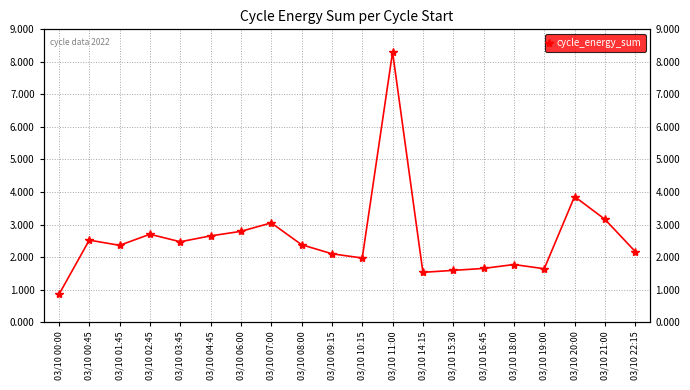

Rank the categories by value from highest to lowest.

03/10 11:00, 03/10 20:00, 03/10 21:00, 03/10 07:00, 03/10 06:00, 03/10 02:45, 03/10 04:45, 03/10 00:45, 03/10 03:45, 03/10 08:00, 03/10 01:45, 03/10 22:15, 03/10 09:15, 03/10 10:15, 03/10 18:00, 03/10 16:45, 03/10 19:00, 03/10 15:30, 03/10 14:15, 03/10 00:00